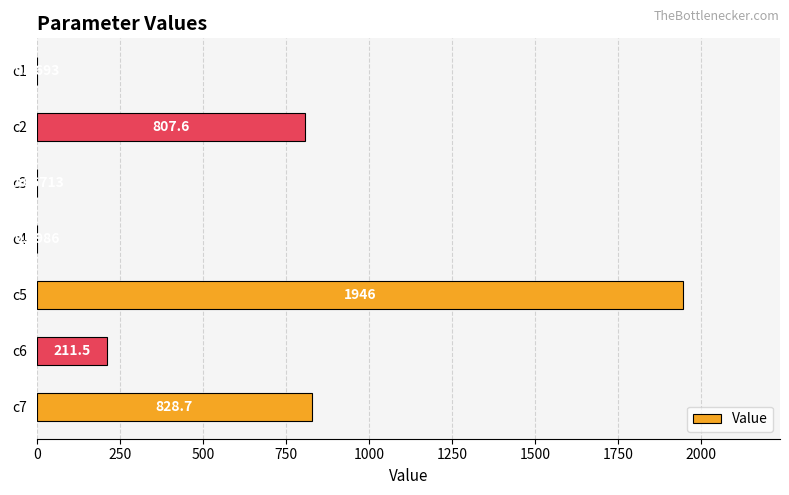

What is the sum of all values?

3795.2